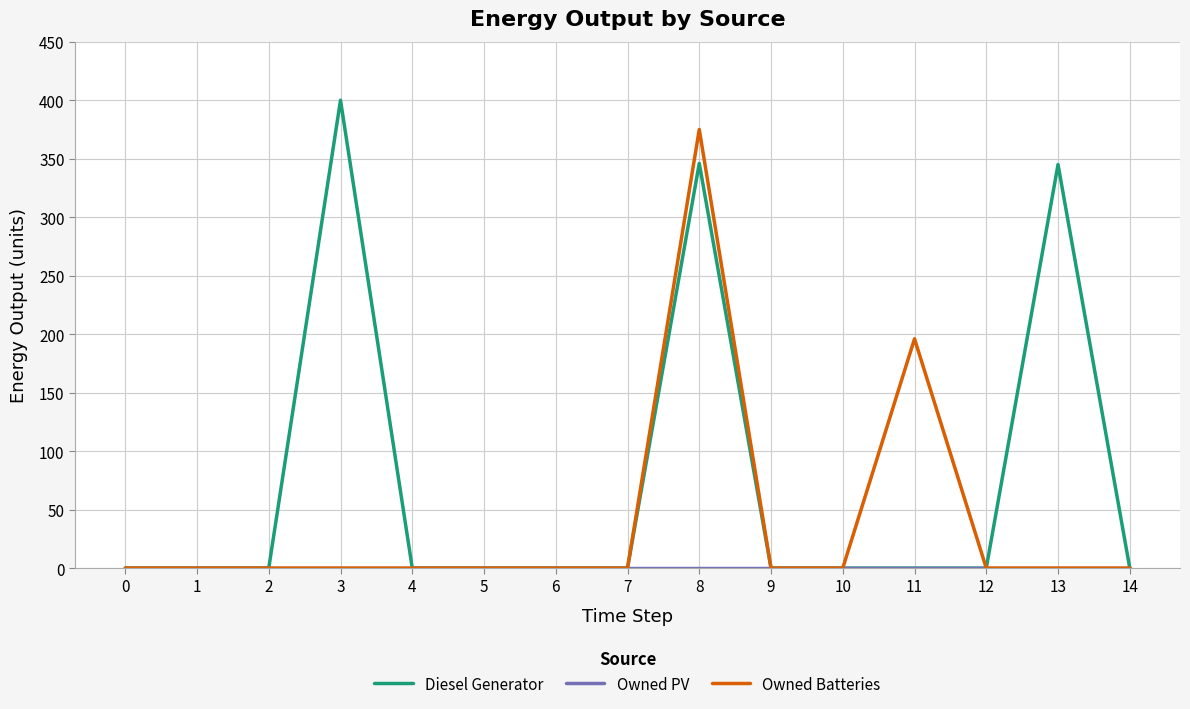

What is the highest value of the Diesel Generator series?

400